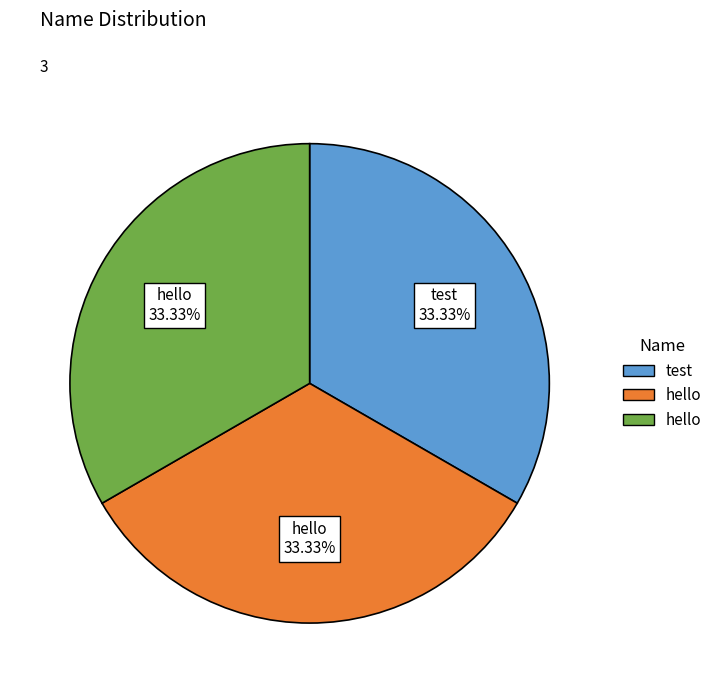

To the nearest percent, what is the difference between the largest and smallest slice percentages?

0%